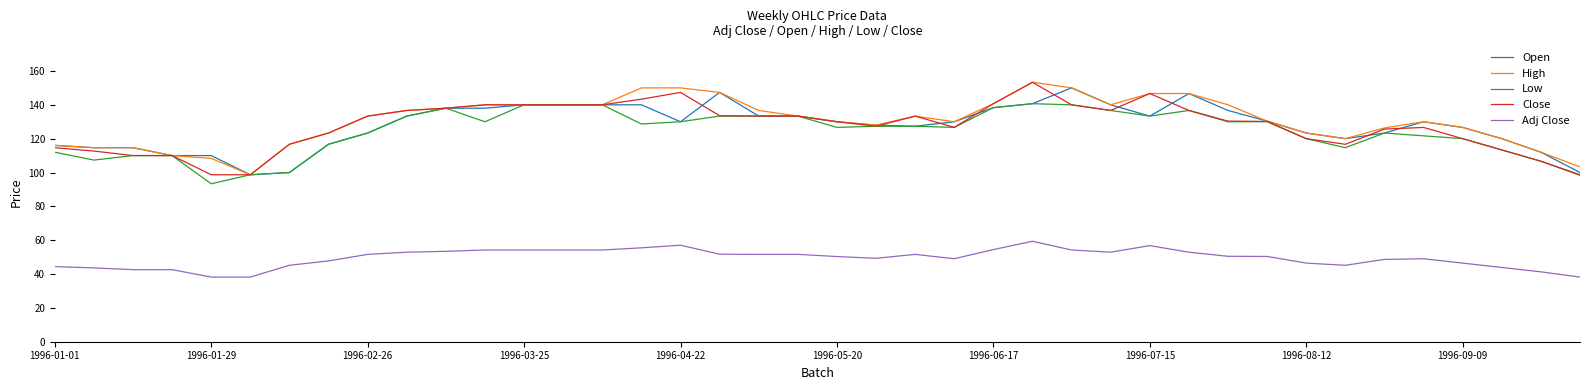

What is the lowest value of the High series?

98.7